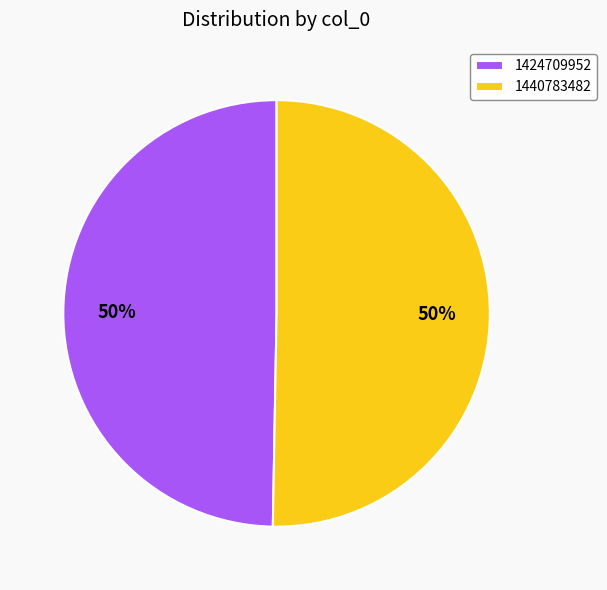

Which slice is the smallest?

1424709952